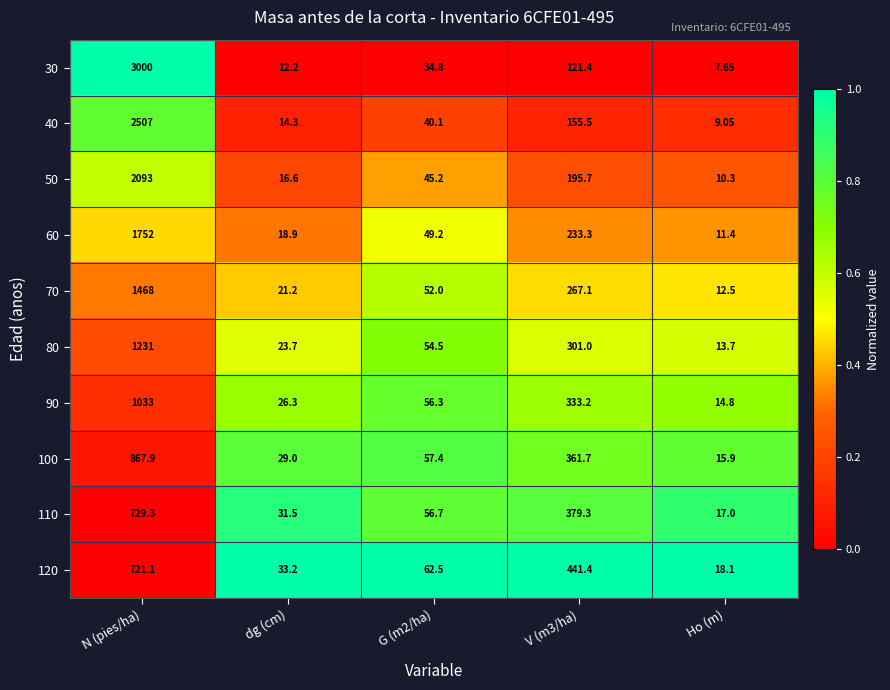

Which series changed the most between dg (cm) and Ho (m)?

120